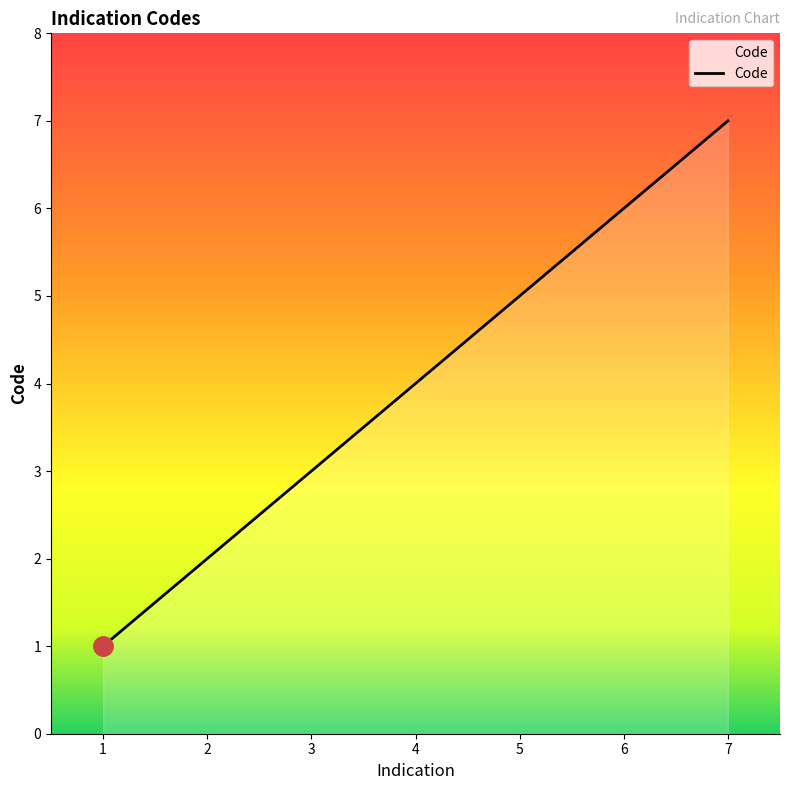

What is the change in value from 3 to 4?

+1